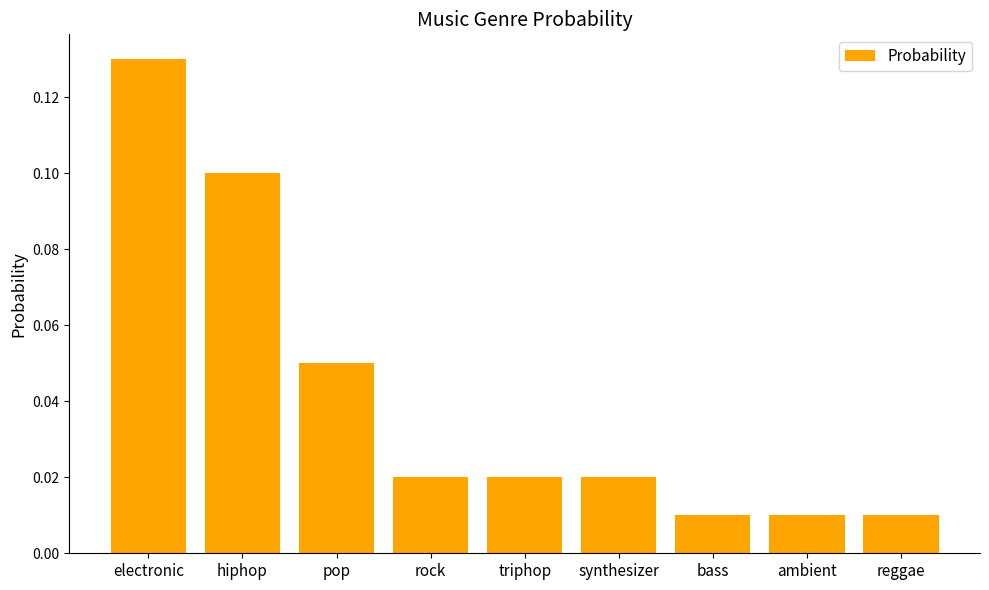

Is it true that the value at electronic is 0.1?

True